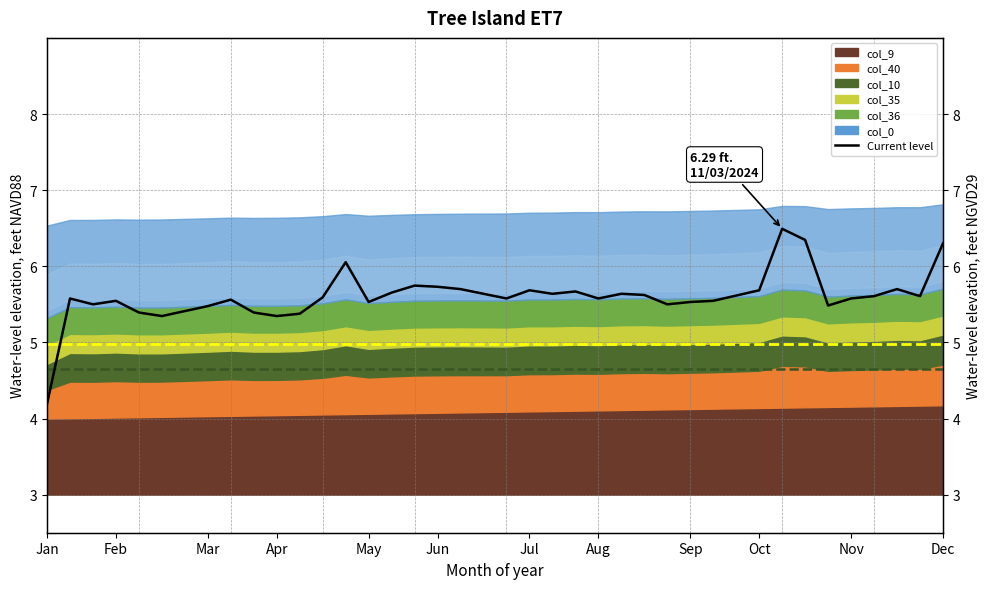

How many data points are less than 5?

1